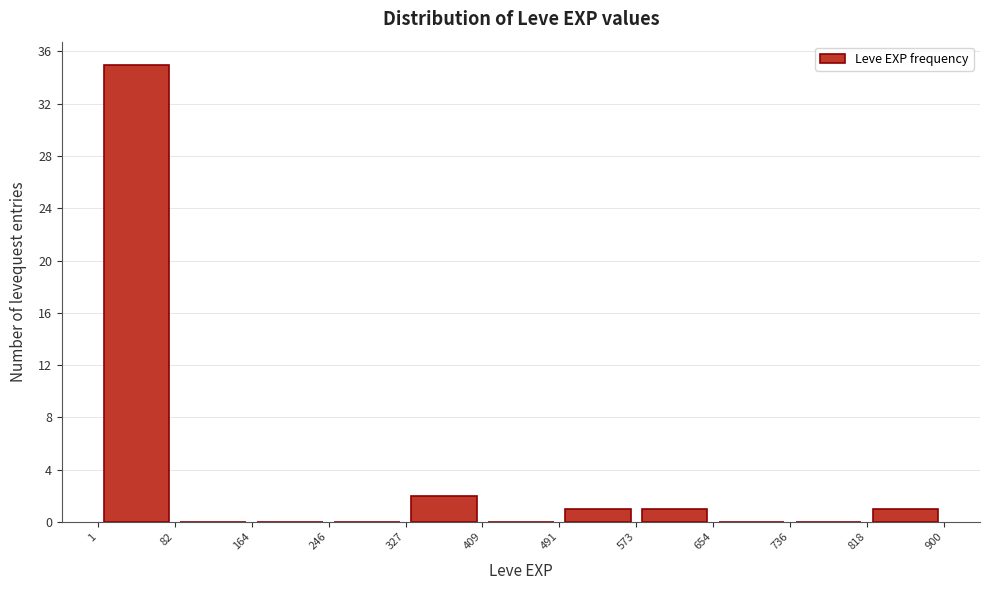

Reading left to right, list every bar in this chart as the range it spans on the x-axis followed by its height. The values are not printed on the chart, so give them approximately, as read against the axis.

1 to 82: 35
82 to 164: 0
164 to 246: 0
246 to 327: 0
327 to 409: 2
409 to 491: 0
491 to 573: 1
573 to 654: 1
654 to 736: 0
736 to 818: 0
818 to 900: 1